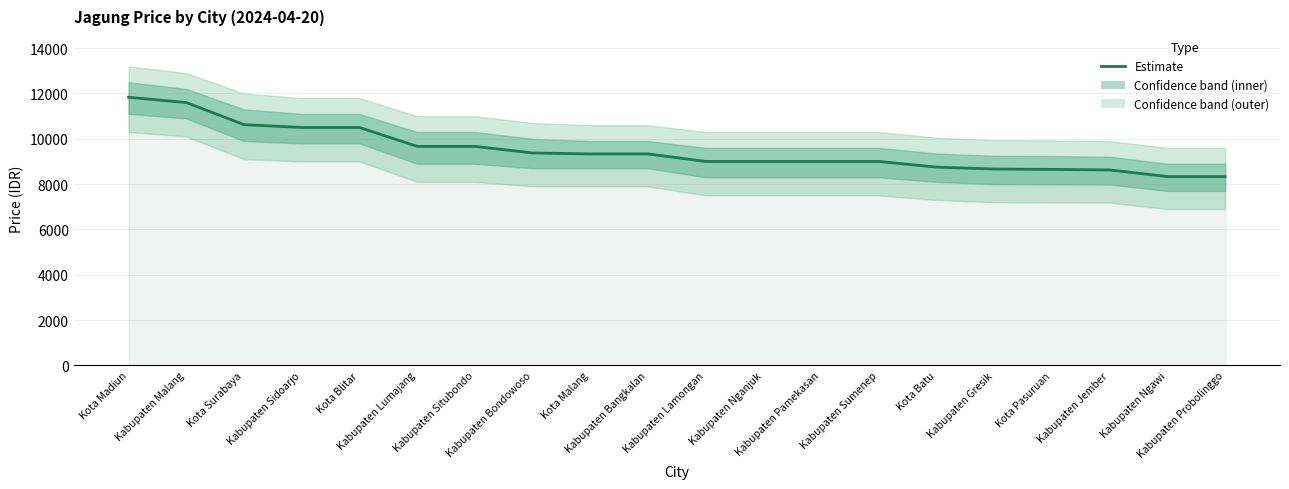

What is the minimum value shown in the chart?

8333